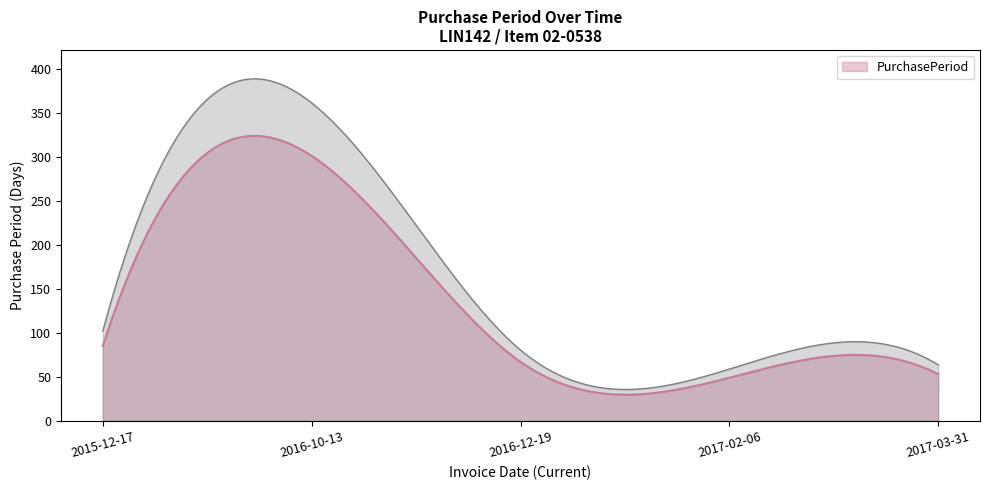

Reading left to right, list all the values displayed in this chart.

2015-12-17=85	2016-10-13=301	2016-12-19=67	2017-02-06=49	2017-03-31=53